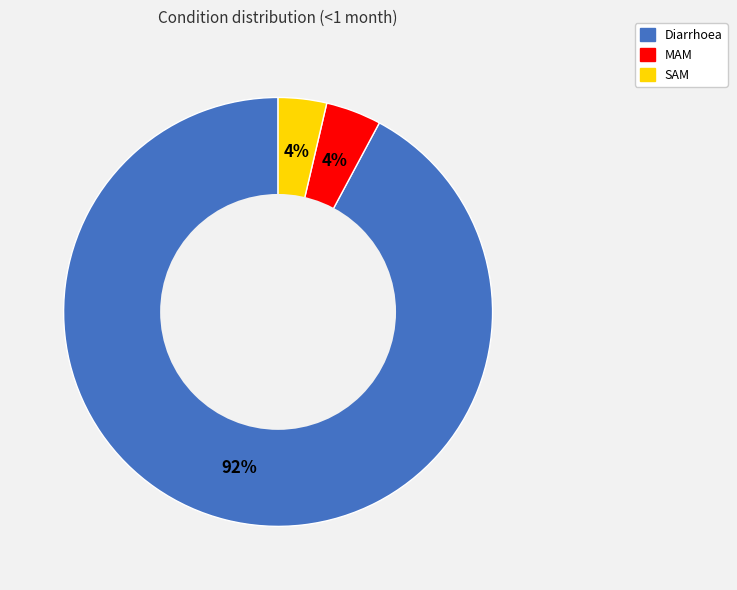

What percentage is the SAM slice, to the nearest percent?

4%